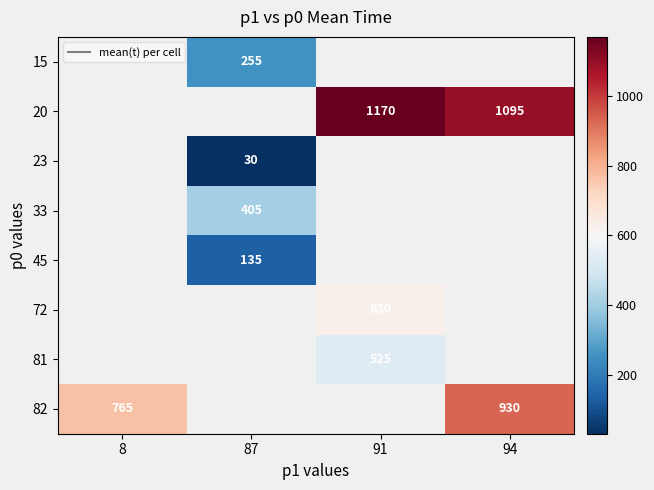

True or false: 45 has a value of 135.0 at 87.

True